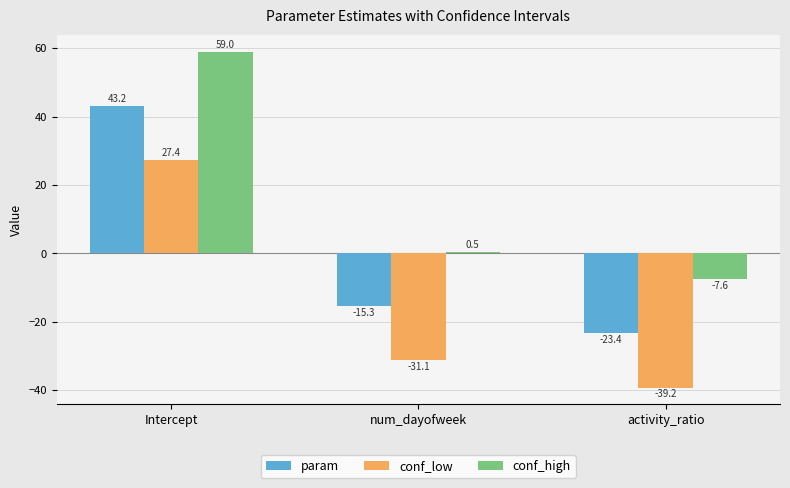

The conf_high series shows 0.5 at num_dayofweek. True or false?

True